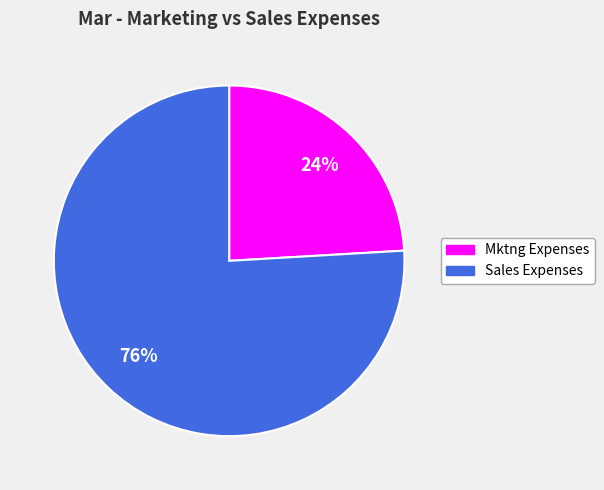

How many segments does this pie chart have?

2